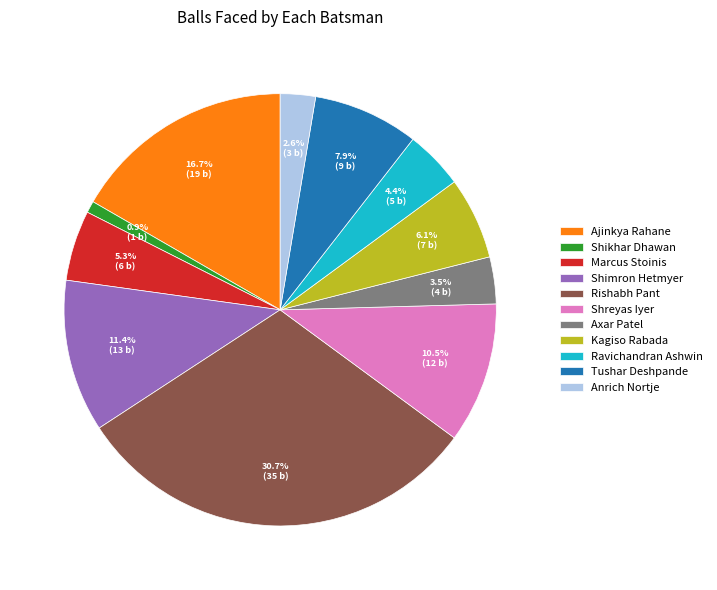

Rank the categories by value from lowest to highest.

Shikhar Dhawan, Anrich Nortje, Axar Patel, Ravichandran Ashwin, Marcus Stoinis, Kagiso Rabada, Tushar Deshpande, Shreyas Iyer, Shimron Hetmyer, Ajinkya Rahane, Rishabh Pant